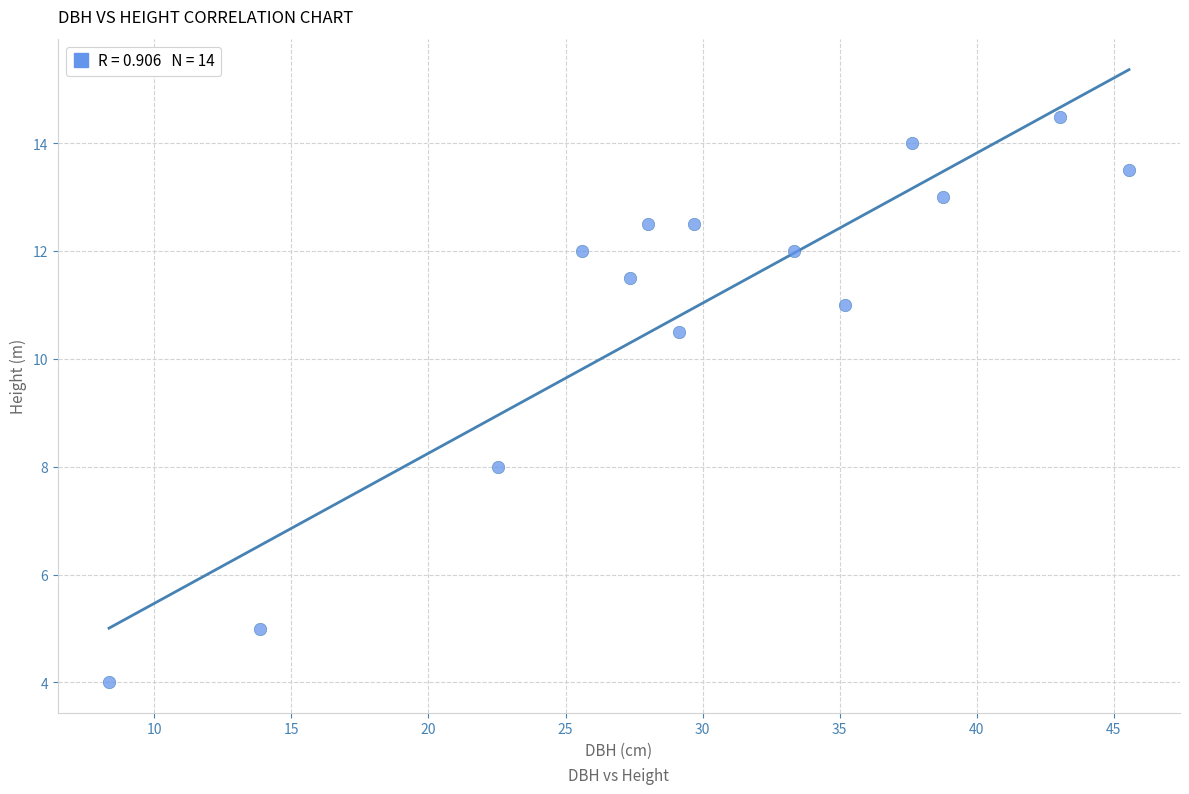

What Y value in the scatter plot is closest to 9?

8.0